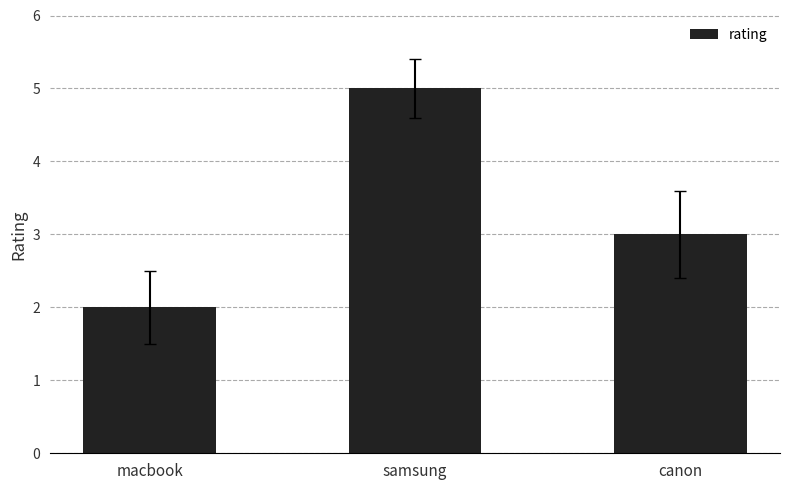

Reading left to right, list all the values displayed in this chart.

2	5	3